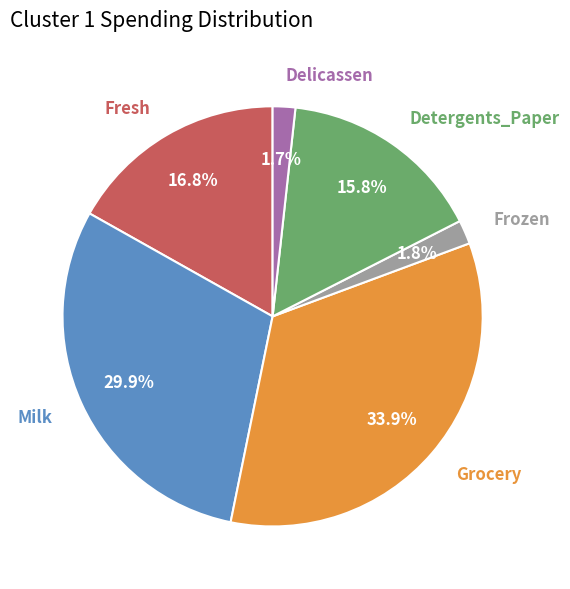

Does any single category account for the majority?

No